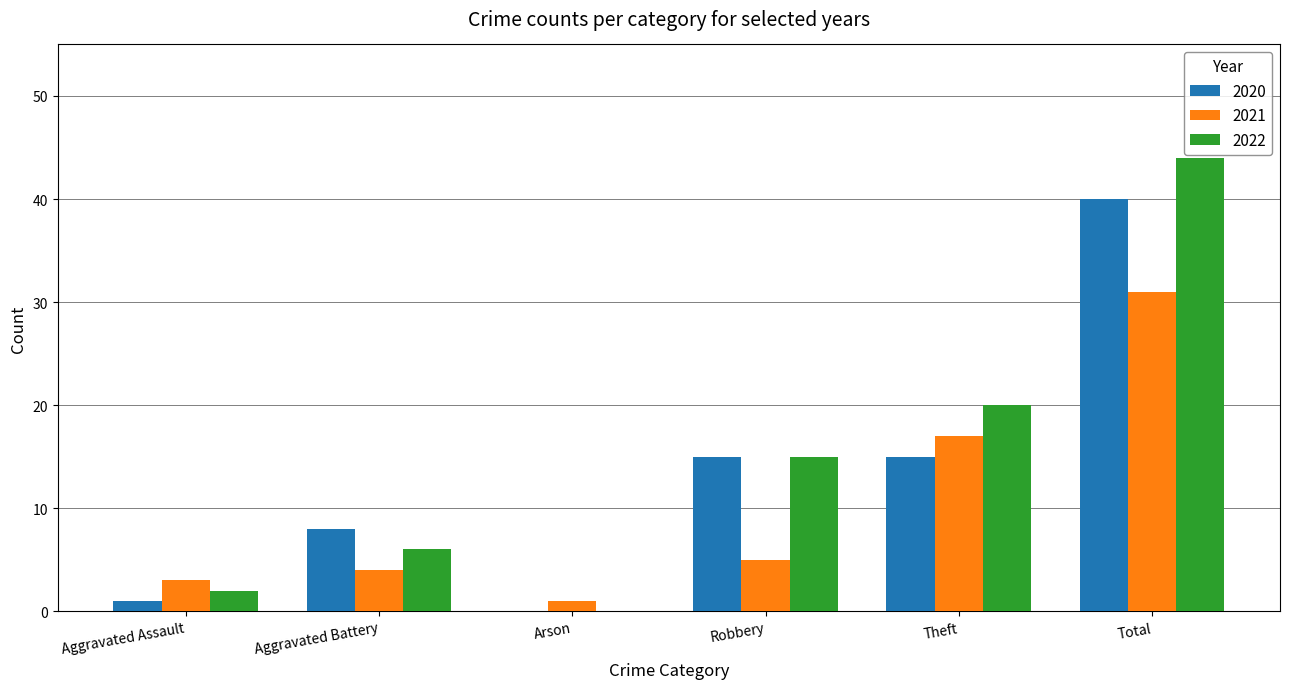

Does the chart contain stacked bars?

No